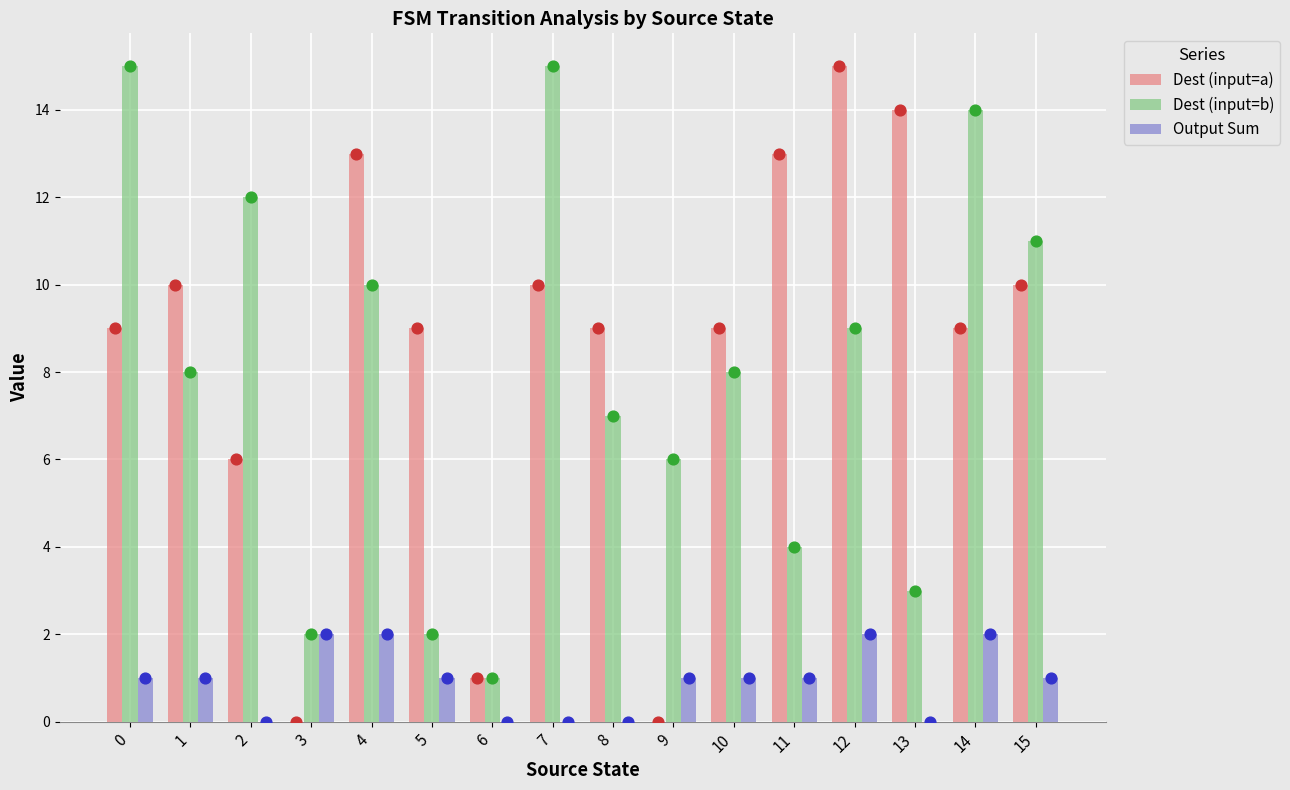

Which series has the largest Y range (max minus min)?

Dest (input=a)